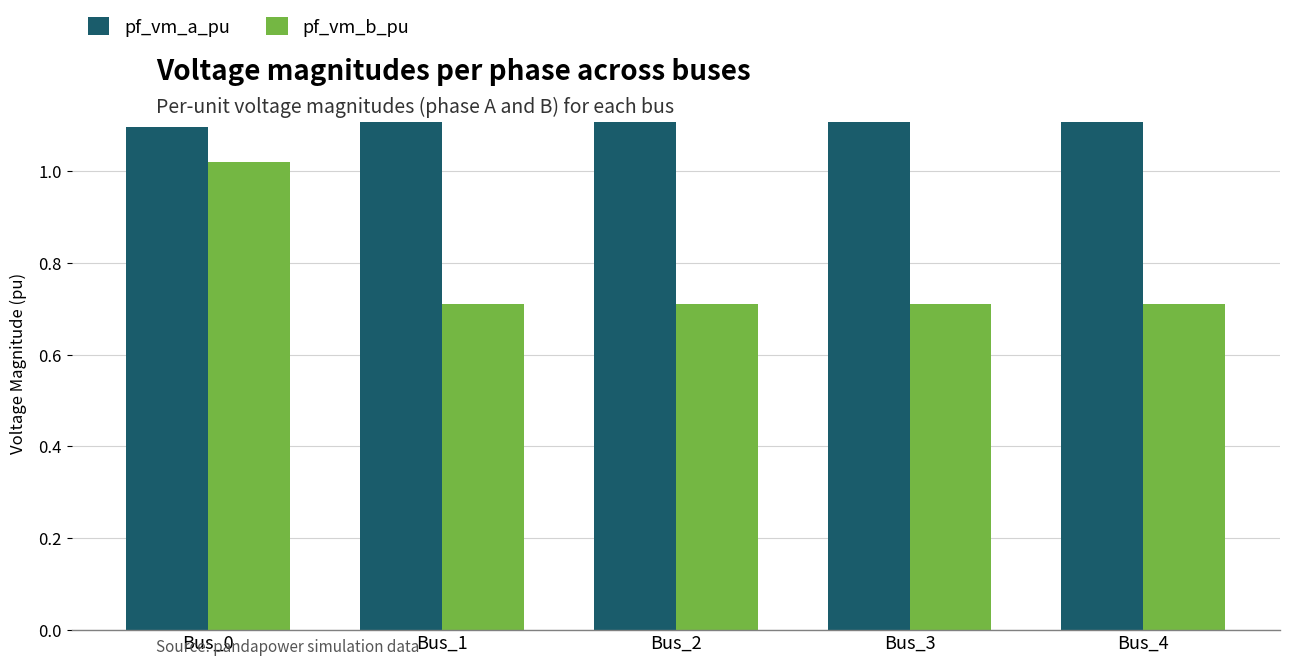

Count the pf_vm_a_pu values in the range 1 to 2.

5